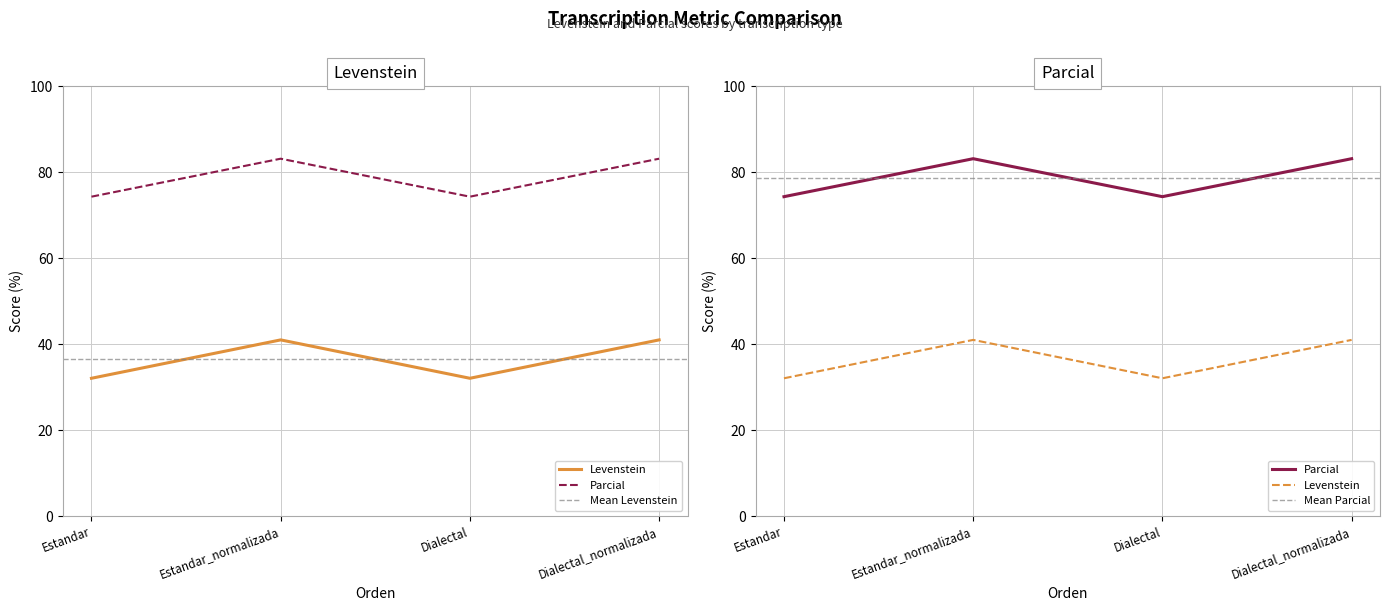

At which label is Levenstein closest to 36?

Estandar